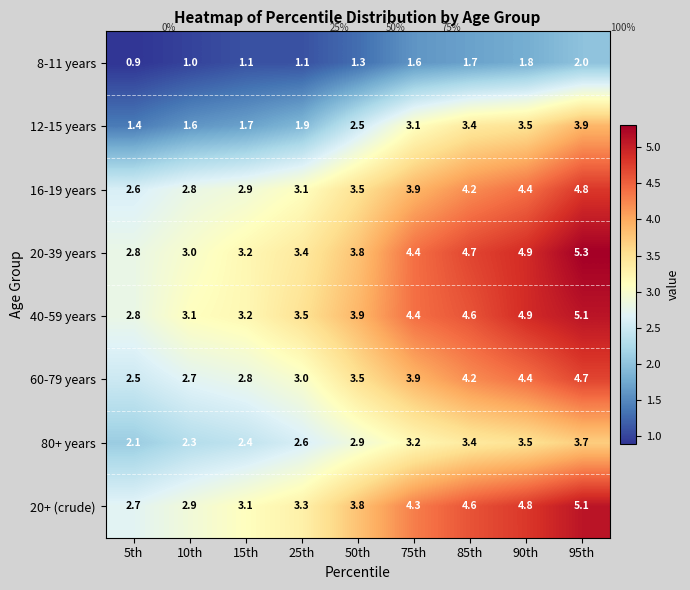

What is the difference between the maximum and second lowest values in the 80+ years series?

1.4